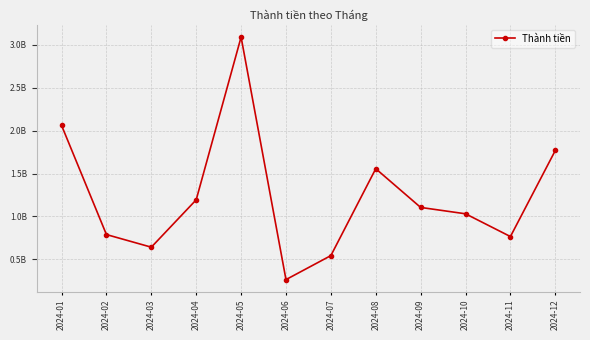

List the labels in order of value, smallest first.

2024-06, 2024-07, 2024-03, 2024-11, 2024-02, 2024-10, 2024-09, 2024-04, 2024-08, 2024-12, 2024-01, 2024-05